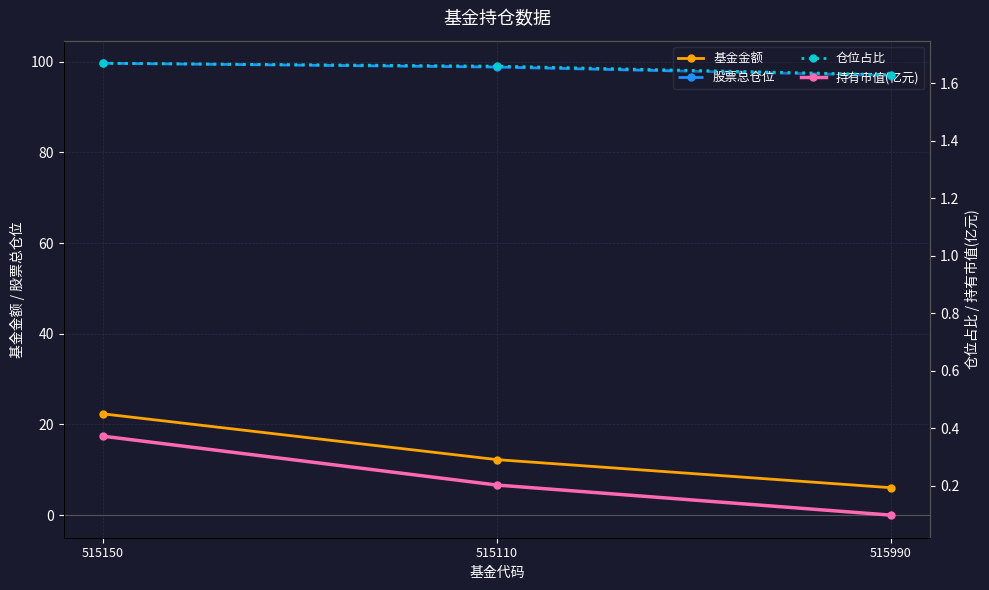

What is the label of the 2nd point from the left?

515110